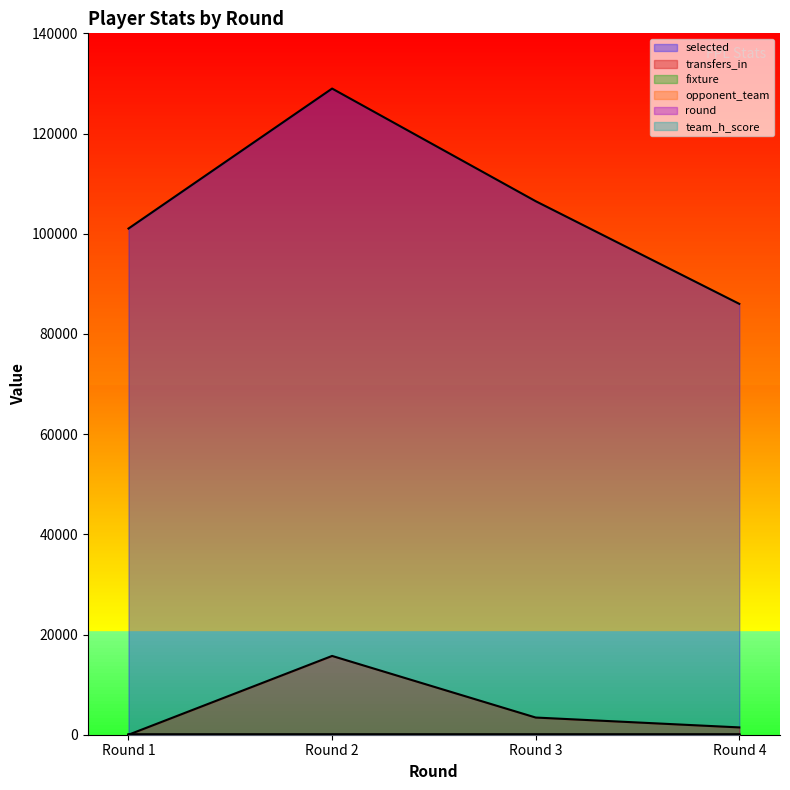

Where does the transfers_in series first go above 3431?

Round 2